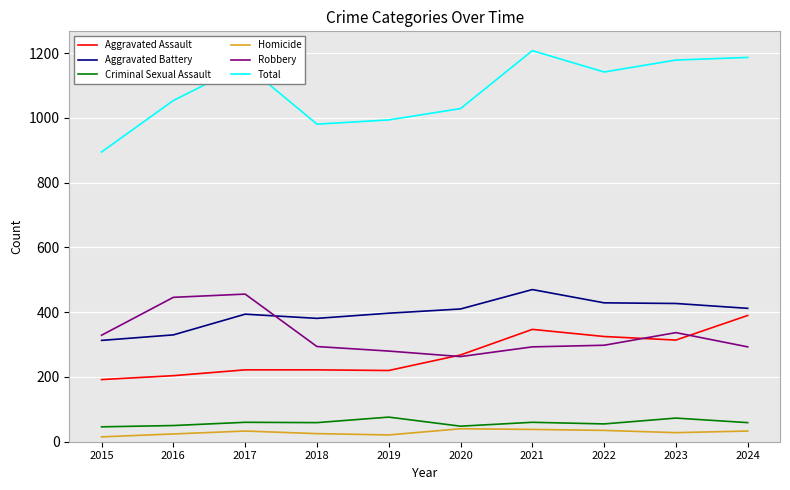

Which series has the largest range (max minus min)?

Total